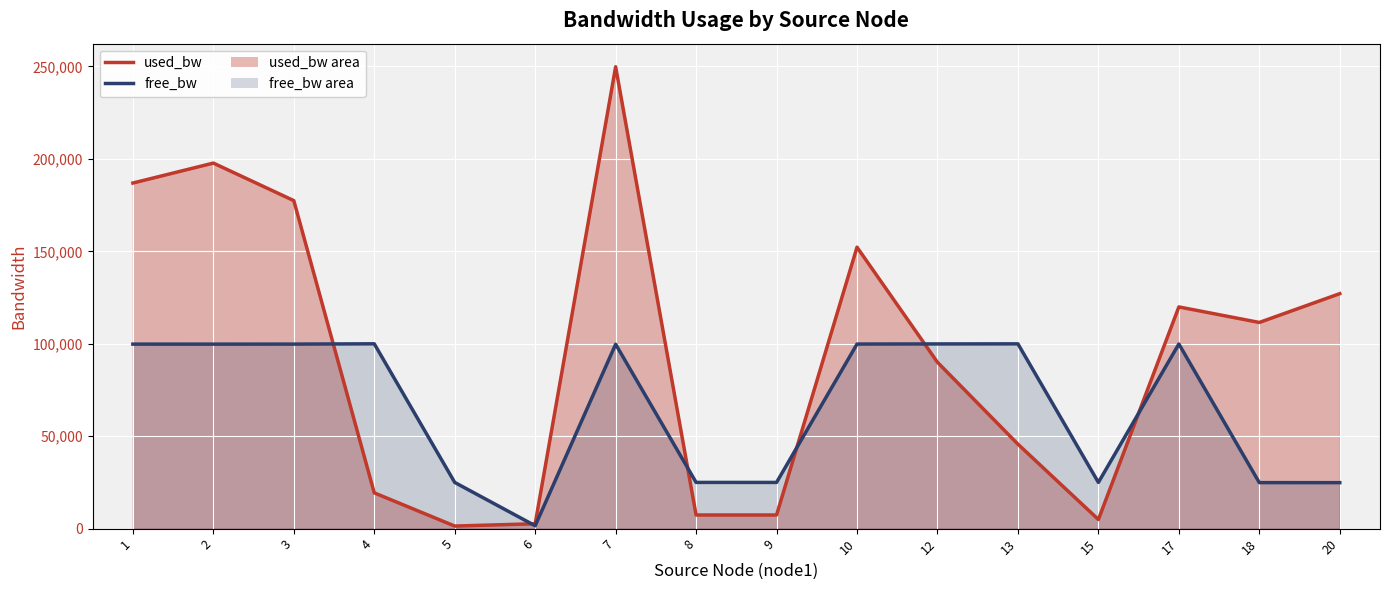

Which series ends up on top after the final intersection of used_bw line and free_bw line?

used_bw line